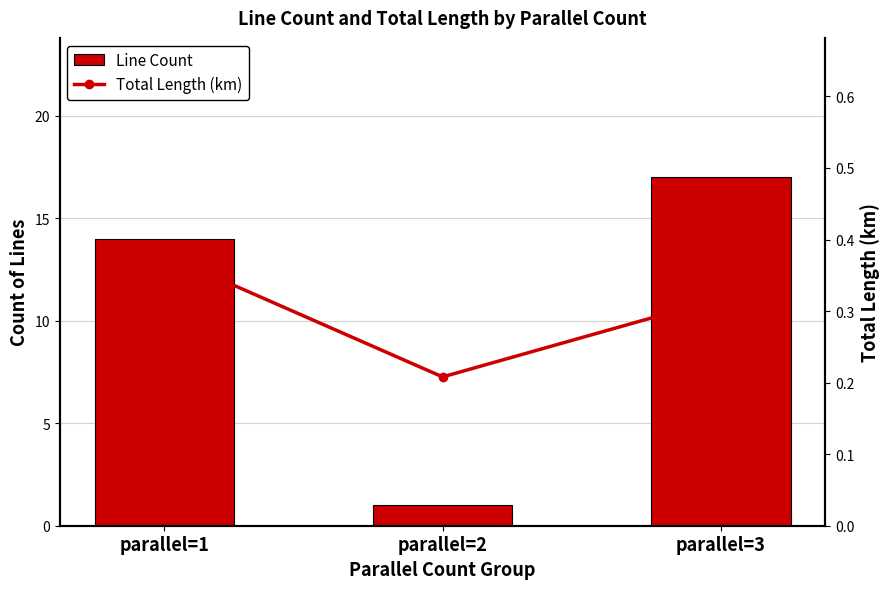

What is the sum of the Line Count values at parallel=2 and parallel=1?

15.0